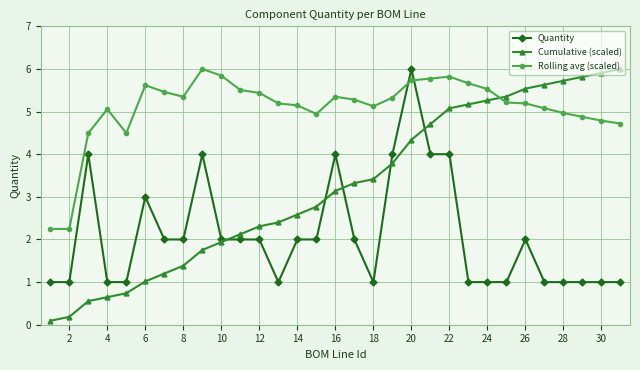

What is the difference between the maximum and minimum values in the Rolling avg (scaled) series?

3.8